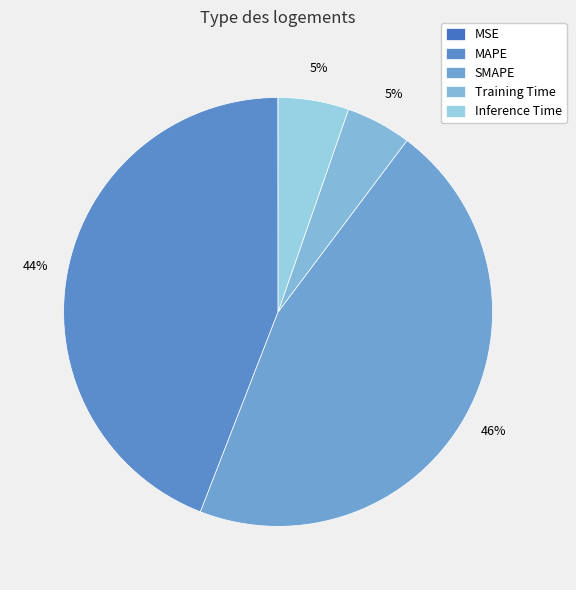

To the nearest percent, what portion does SMAPE represent?

46%